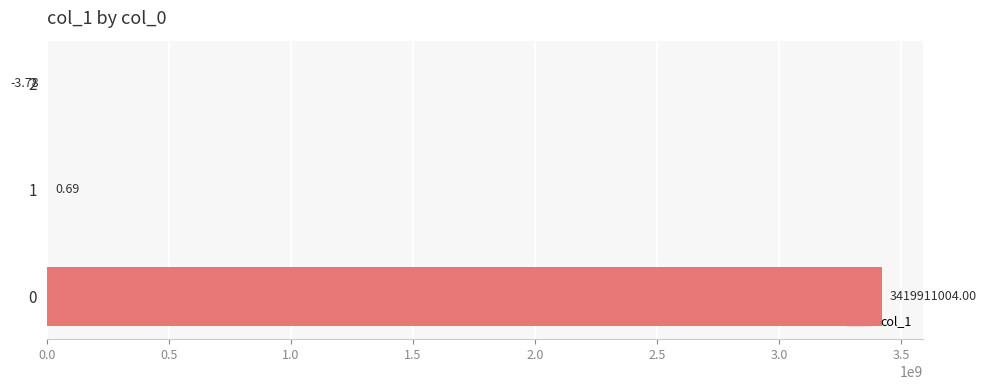

Are the bars grouped side by side (vs. stacked)?

No